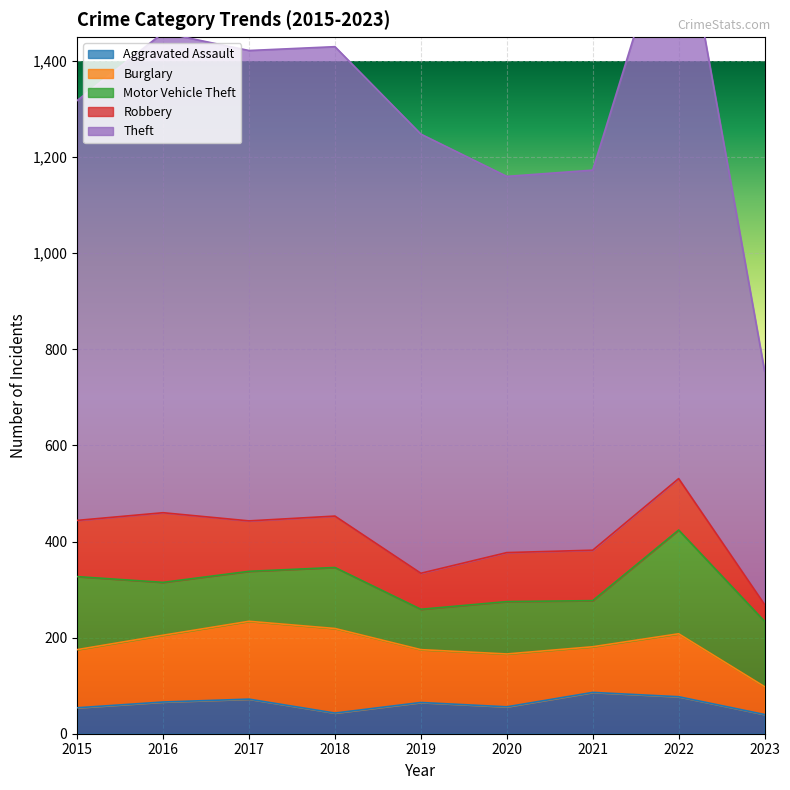

What is the total value across all series at 2016?

1459